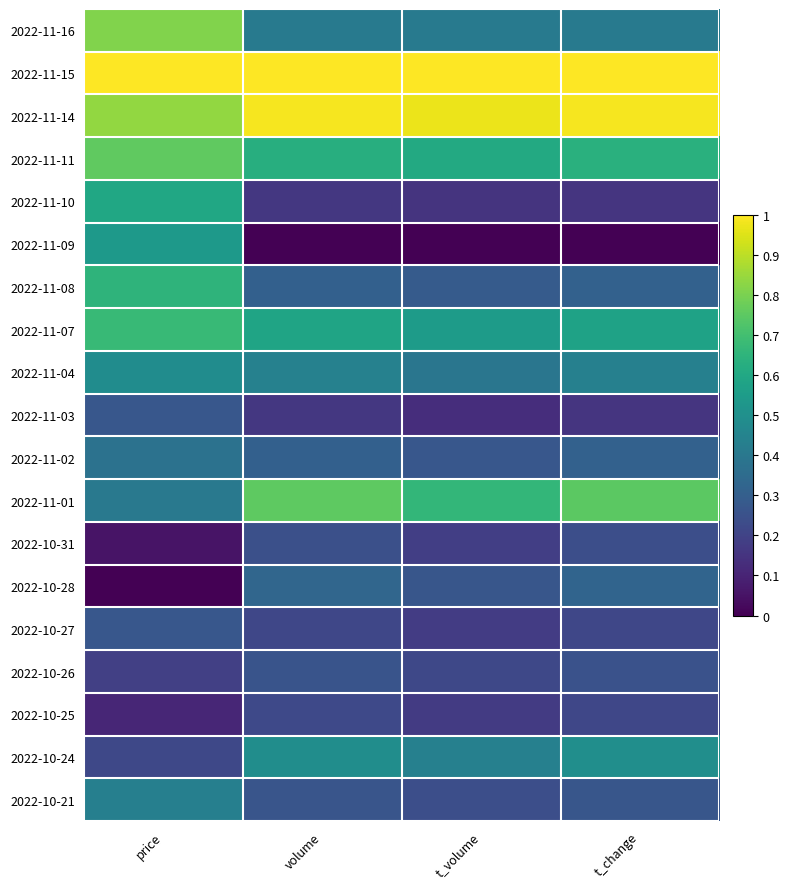

At volume, list the series in order from largest to smallest.

2022-11-15, 2022-11-14, 2022-11-01, 2022-11-11, 2022-11-07, 2022-10-24, 2022-11-04, 2022-11-16, 2022-10-28, 2022-11-02, 2022-11-08, 2022-10-21, 2022-10-26, 2022-10-31, 2022-10-25, 2022-10-27, 2022-11-03, 2022-11-10, 2022-11-09